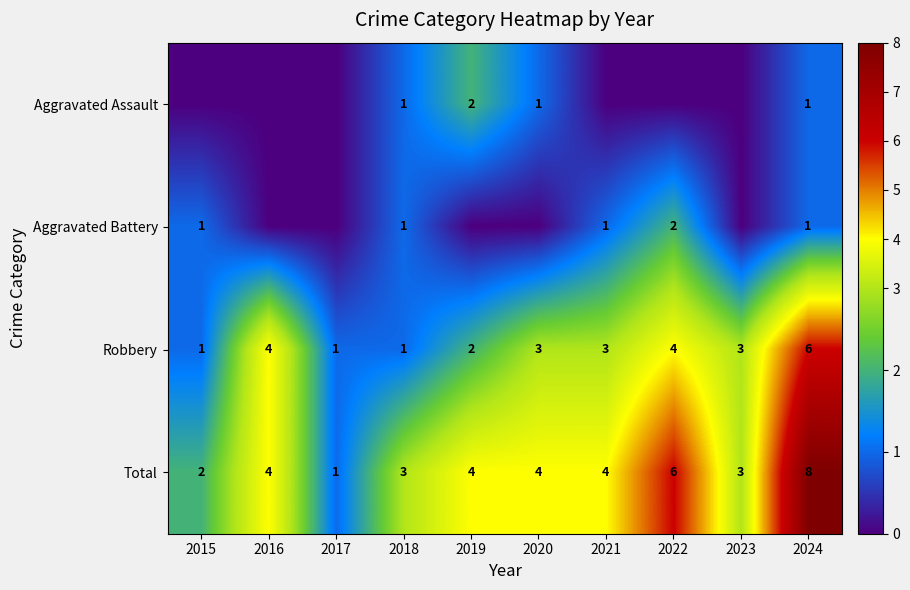

Count the Robbery values in the range 1 to 4.

9